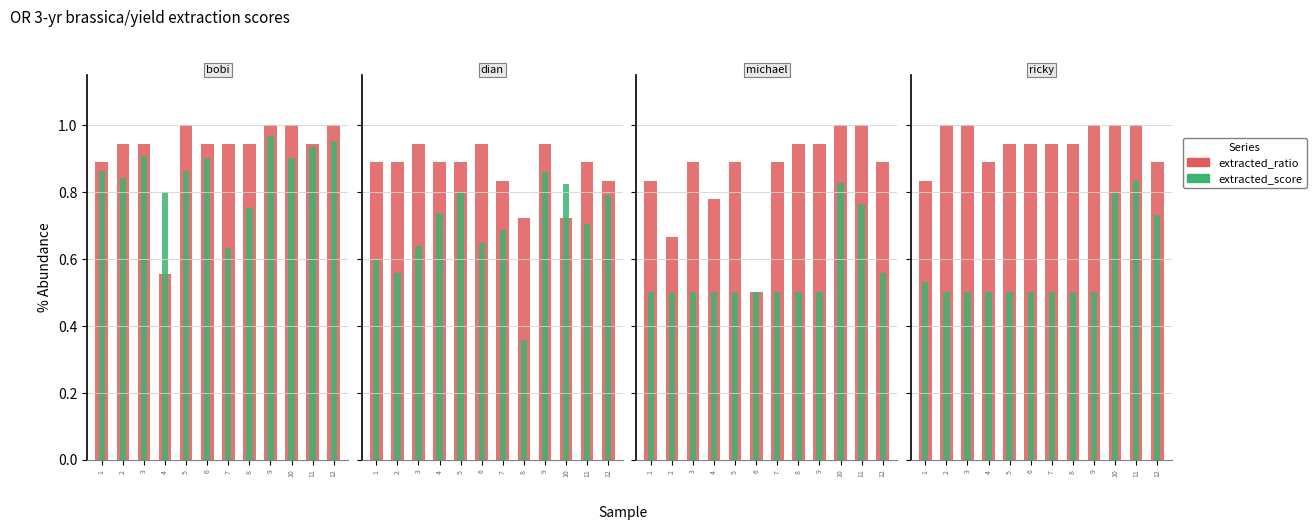

Reading right to left, extract all data points from this chart.

extracted_ratio: 12=0.9	11=1.0	10=1.0	9=1.0	8=0.9	7=0.9	6=0.9	5=0.9	4=0.9	3=1.0	2=1.0	1=0.8
extracted_score: 12=0.7	11=0.8	10=0.8	9=0.5	8=0.5	7=0.5	6=0.5	5=0.5	4=0.5	3=0.5	2=0.5	1=0.5